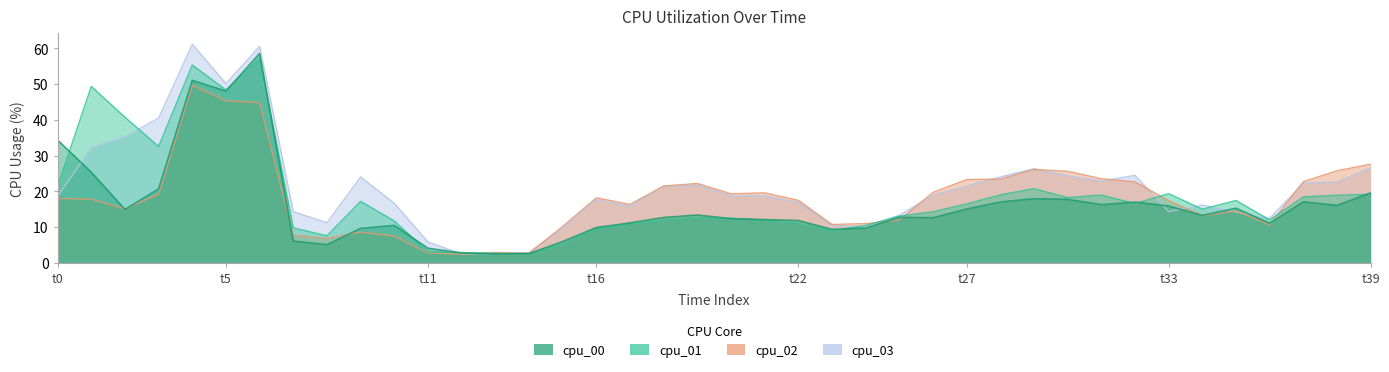

Rank the series by their maximum value, from highest to lowest.

cpu_03, cpu_00, cpu_01, cpu_02